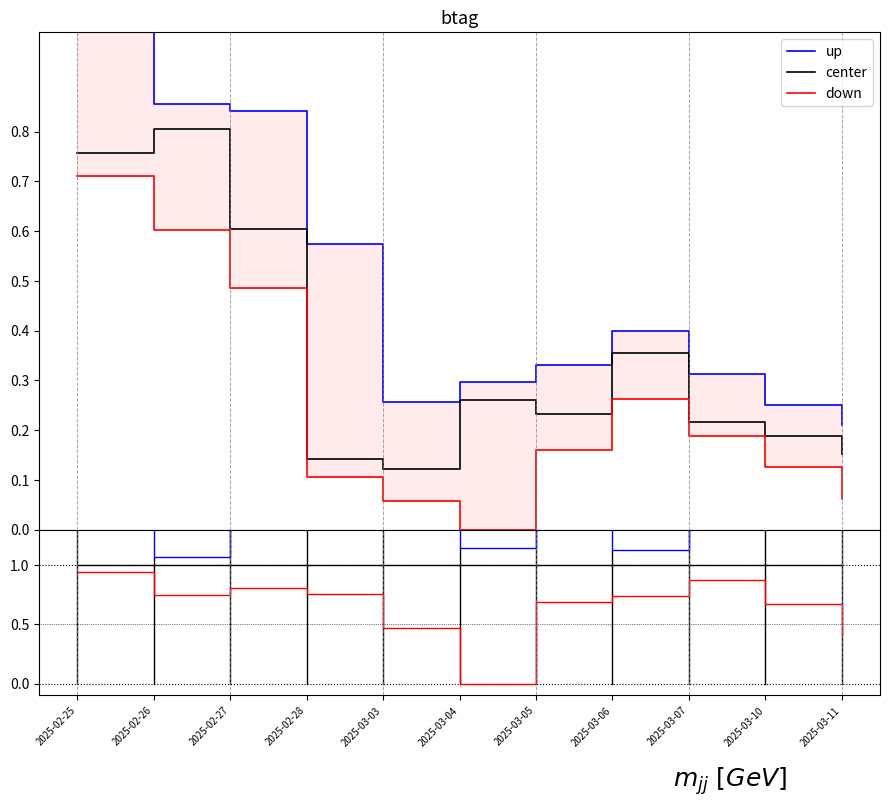

True or false: center has more than 0 points higher than both neighbors.

False